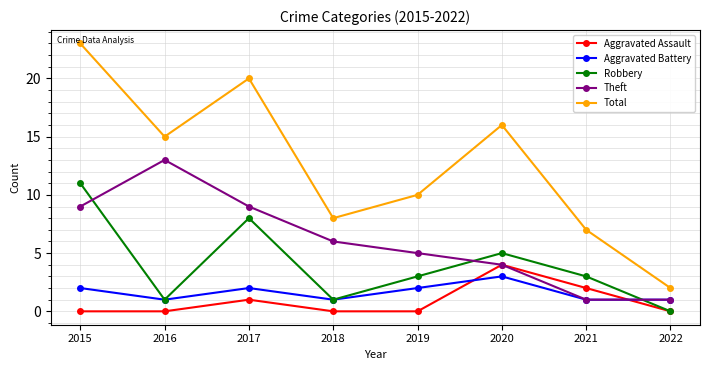

Reading left to right, list all the values displayed in this chart.

Aggravated Assault: 0	0	1	0	0	4	2	0
Aggravated Battery: 2	1	2	1	2	3	1	1
Robbery: 11	1	8	1	3	5	3	0
Theft: 9	13	9	6	5	4	1	1
Total: 23	15	20	8	10	16	7	2